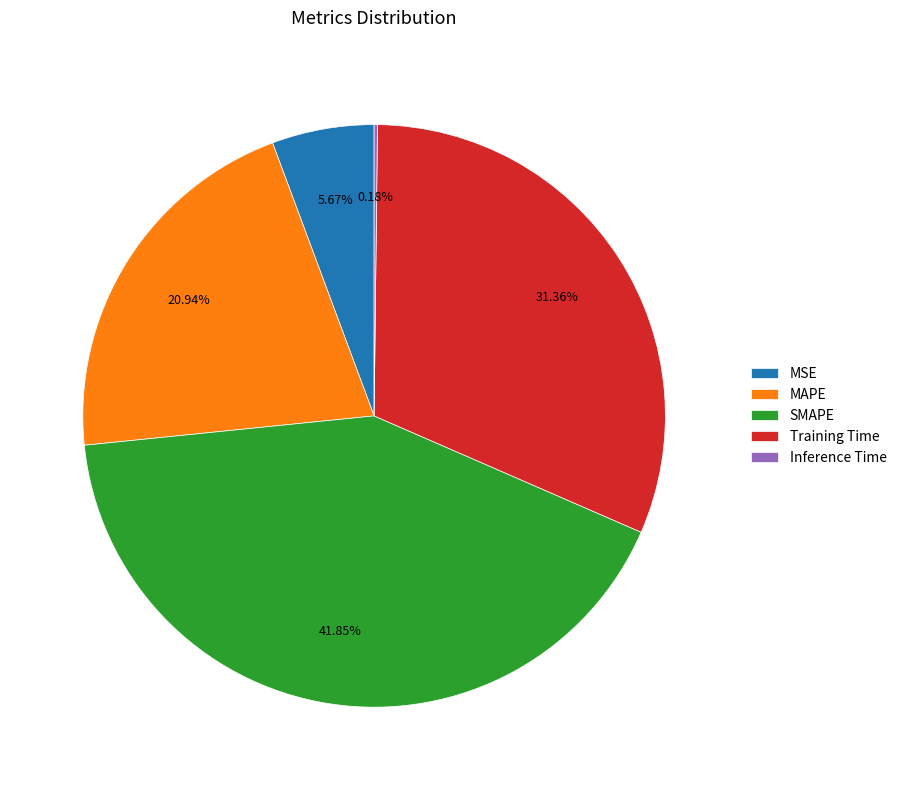

How much of the chart is everything except MSE?

94.3%